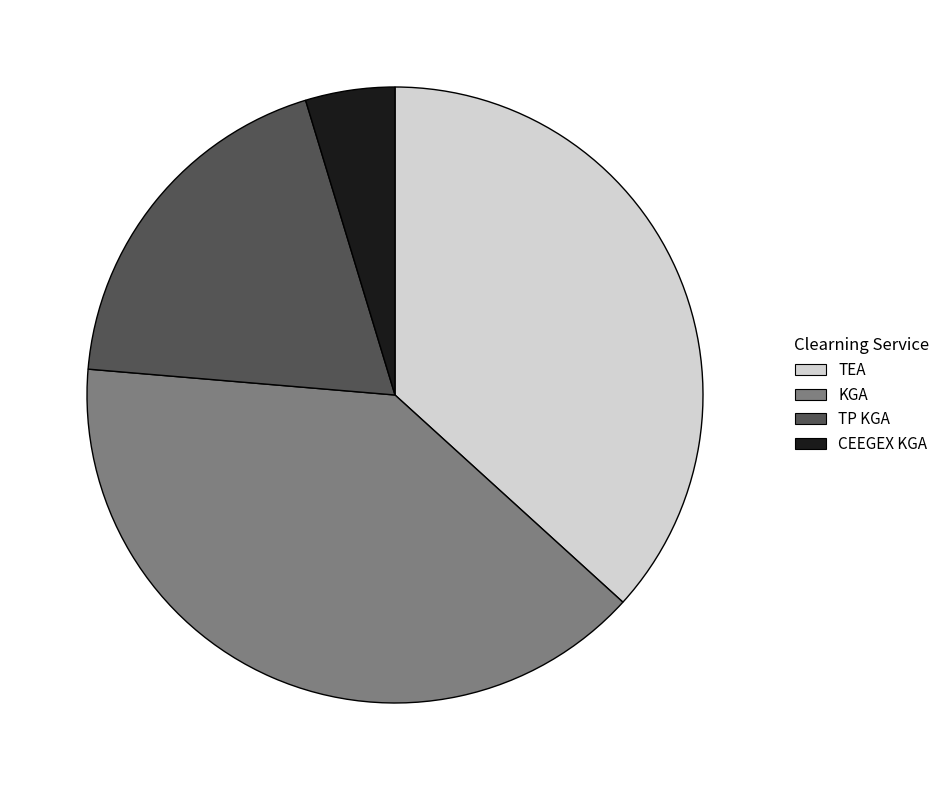

How many segments does this pie chart have?

4